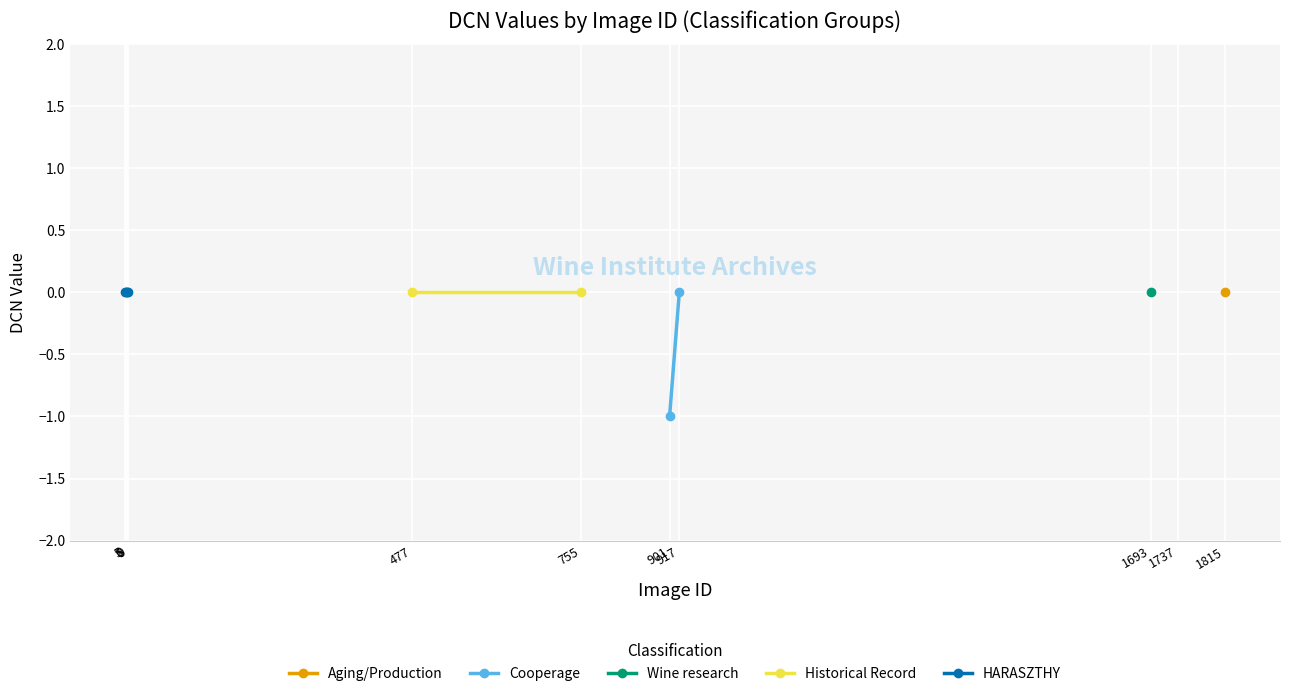

True or false: HARASZTHY has more than 0 points higher than both neighbors.

False